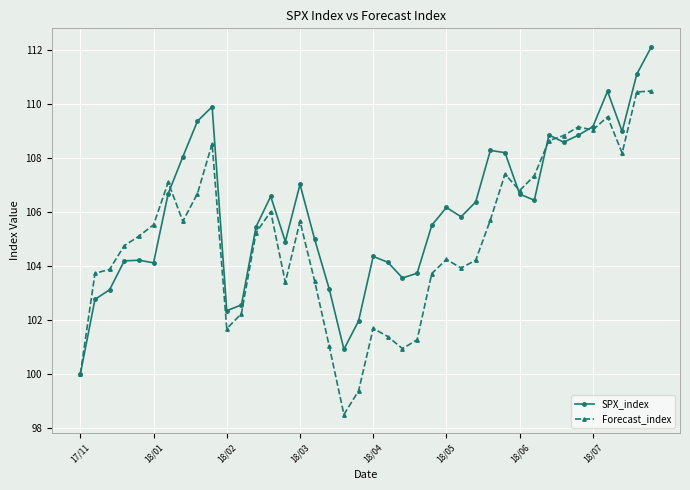

Does the chart have visible grid lines?

Yes